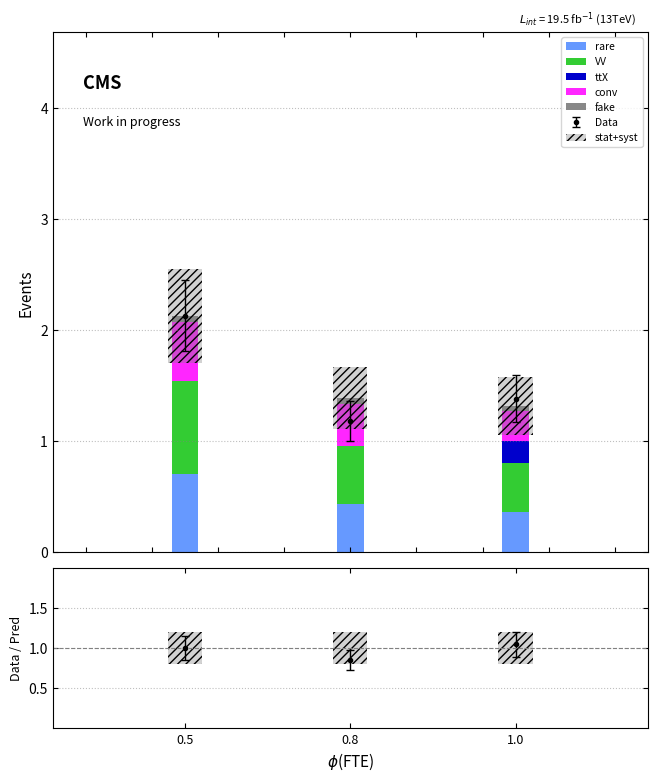

The value of conv at 1.0 is 0.4. True or false?

False